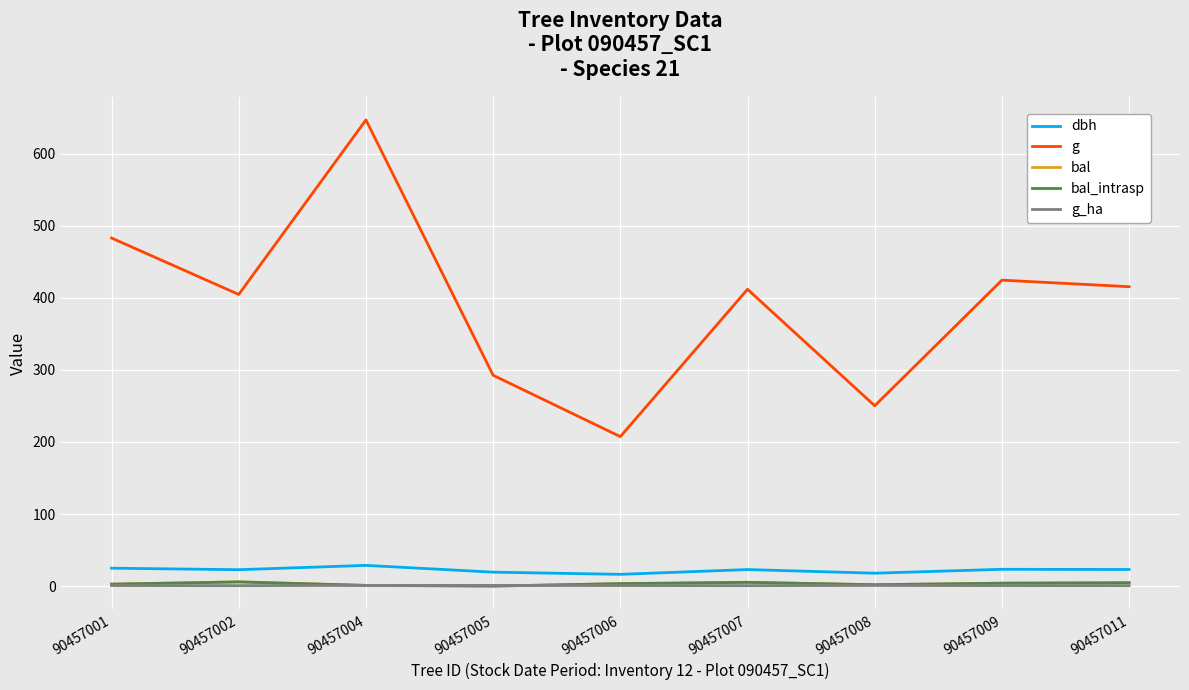

How many lines are shown in the chart?

5